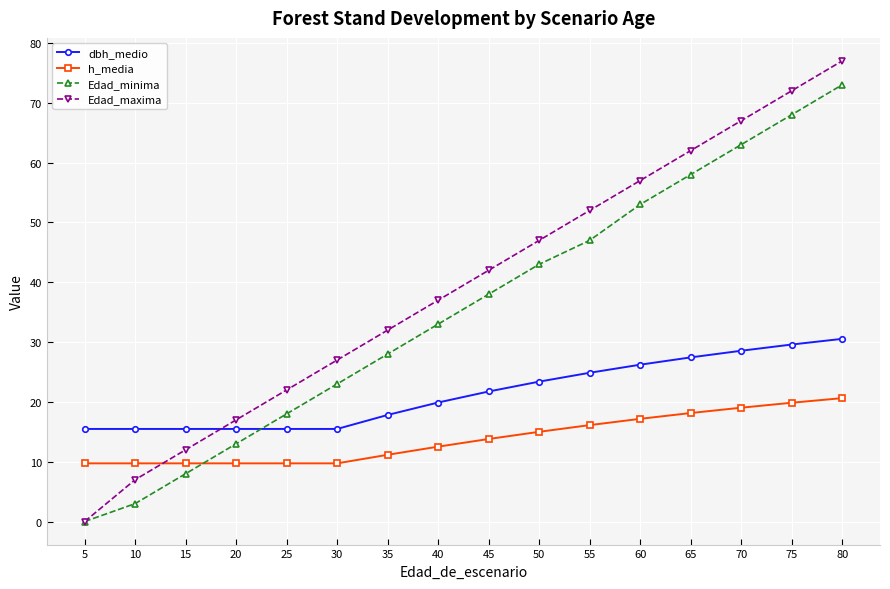

What is the difference between the highest and lowest values at 55?

35.9